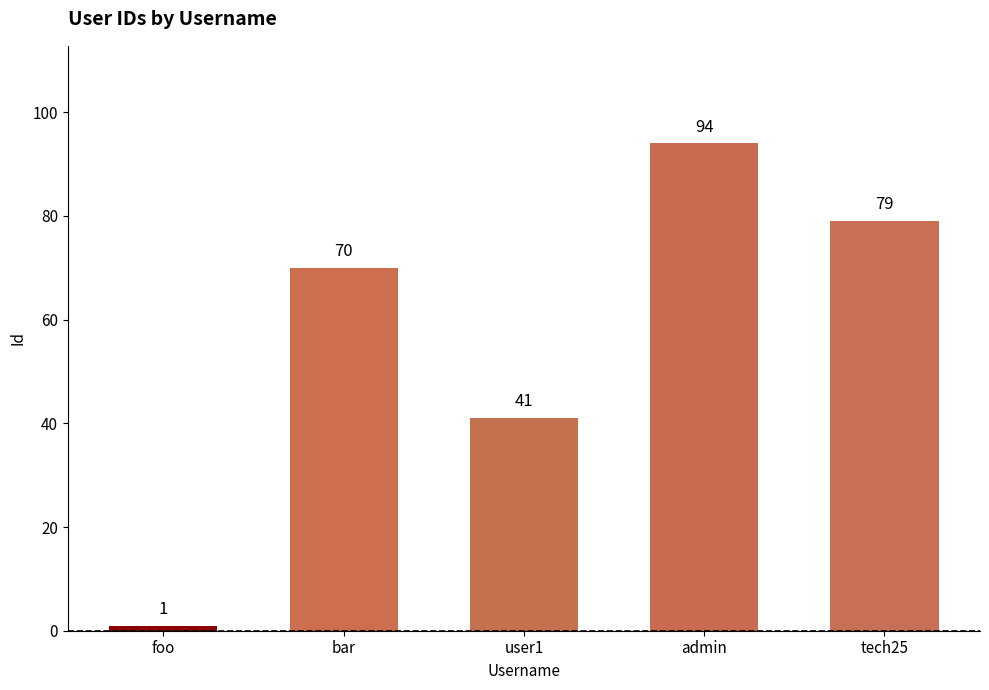

The value at bar is 98. True or false?

False